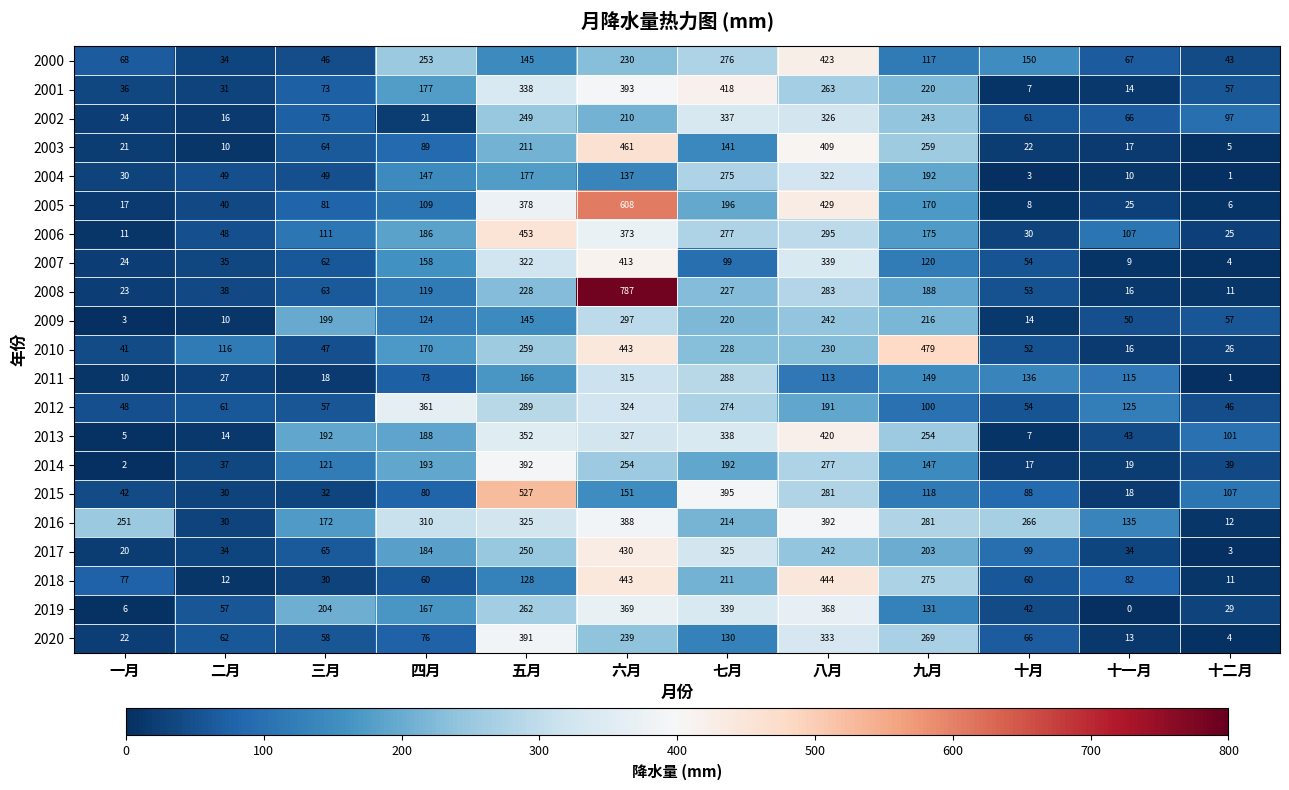

Rank the categories by 2011 value from lowest to highest.

十二月, 一月, 三月, 二月, 四月, 八月, 十一月, 十月, 九月, 五月, 七月, 六月